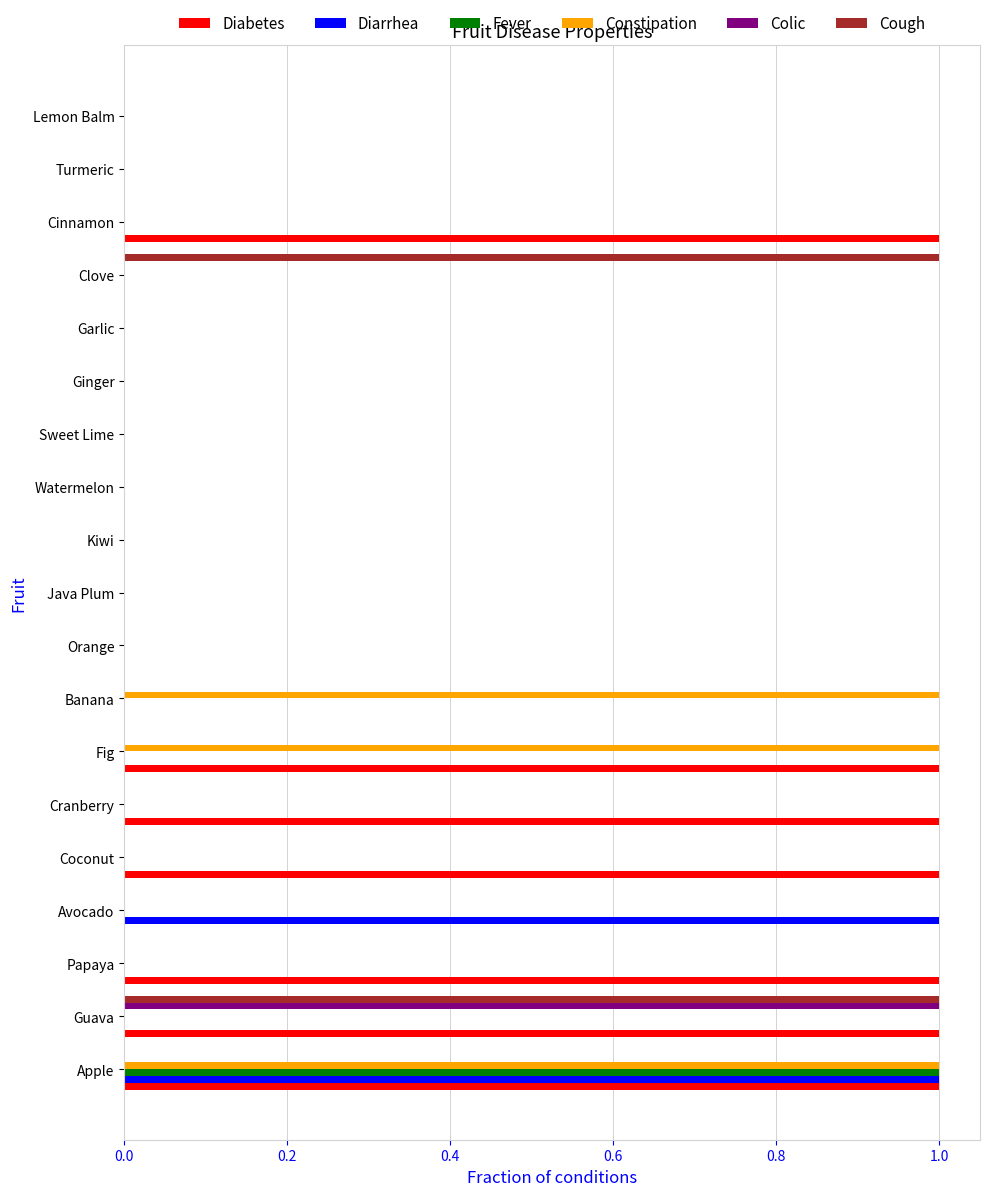

Which series changed the most between Coconut and Sweet Lime?

Diabetes